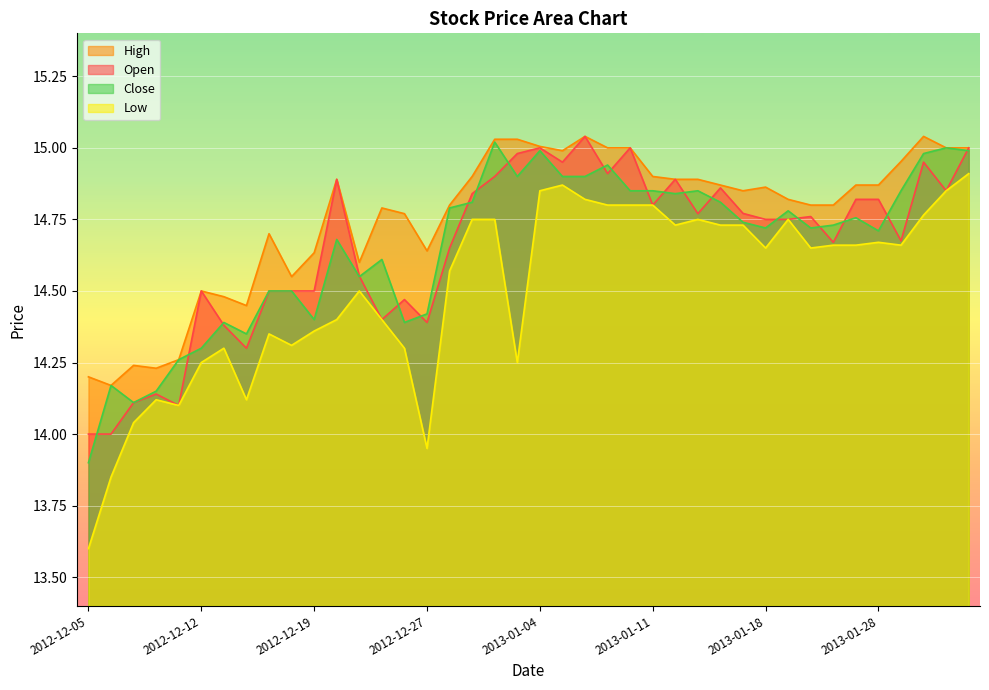

Which category has the lowest value across all series?

2012-12-05